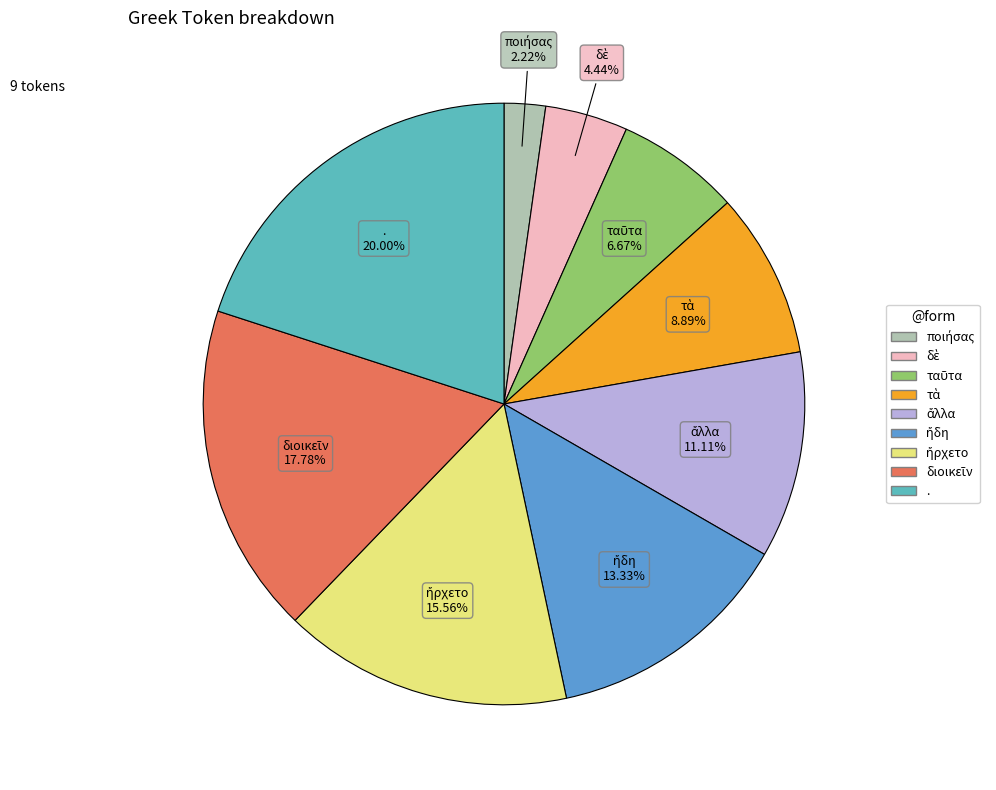

What is the largest slice in the pie chart?

.